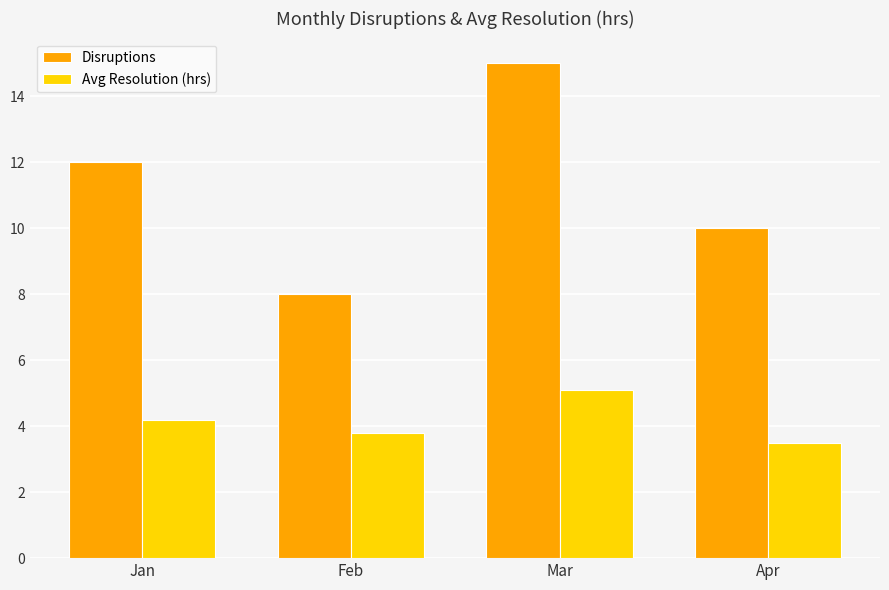

What is the difference between the maximum and minimum values in the Disruptions series?

7.0